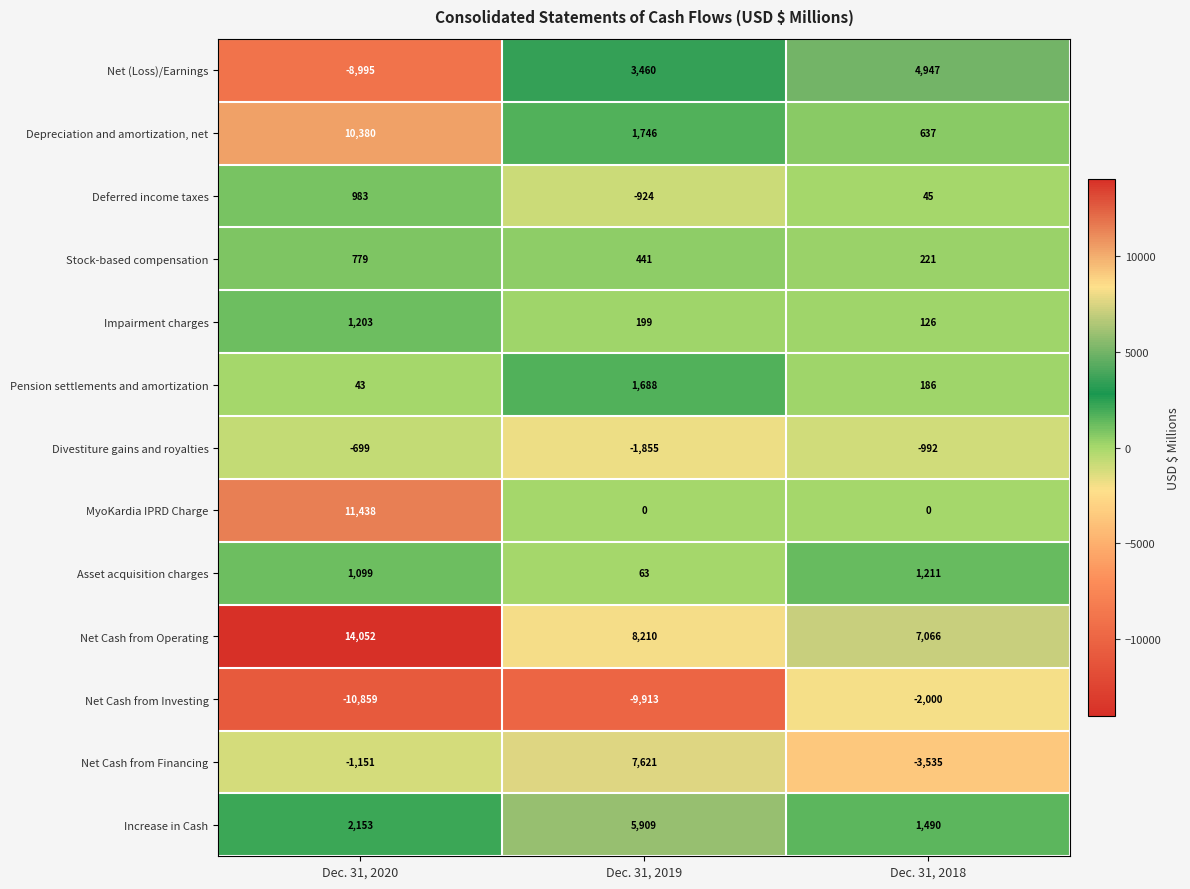

What is the difference between the highest and lowest values at Dec. 31, 2020?

24911